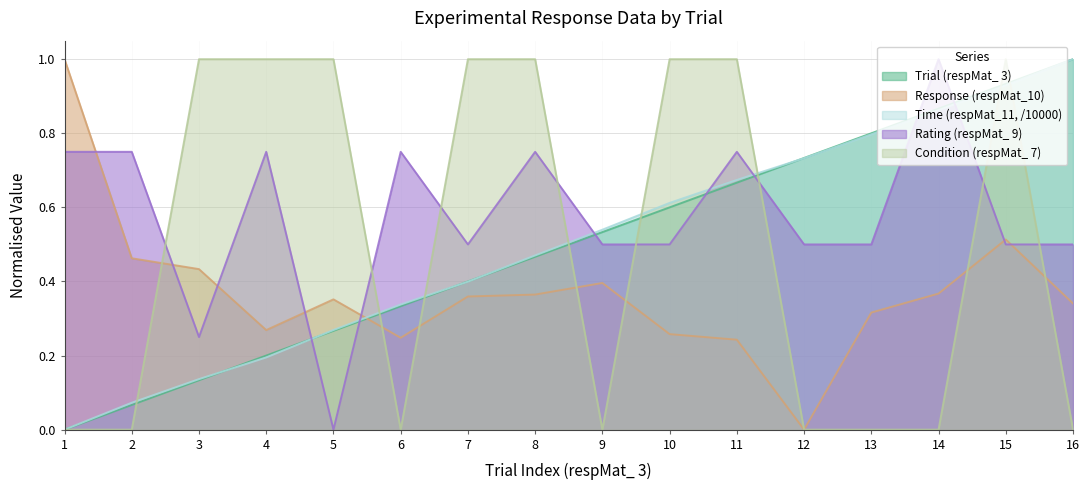

Rank the series by their maximum value, from lowest to highest.

Trial (respMat_ 3), Response (respMat_10), Time (respMat_11, /10000), Rating (respMat_ 9), Condition (respMat_ 7)